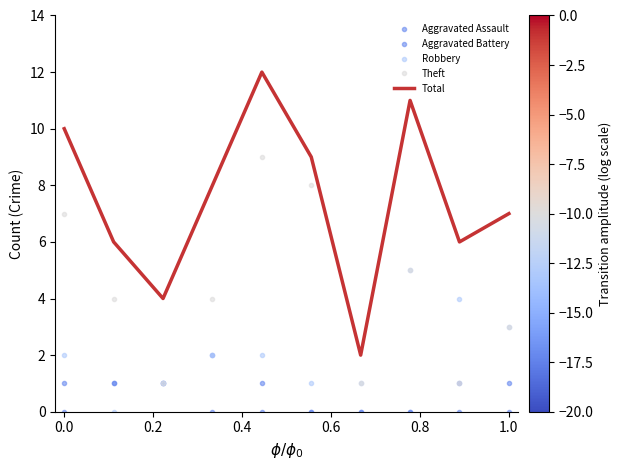

How many values in the Total series are below 8?

5